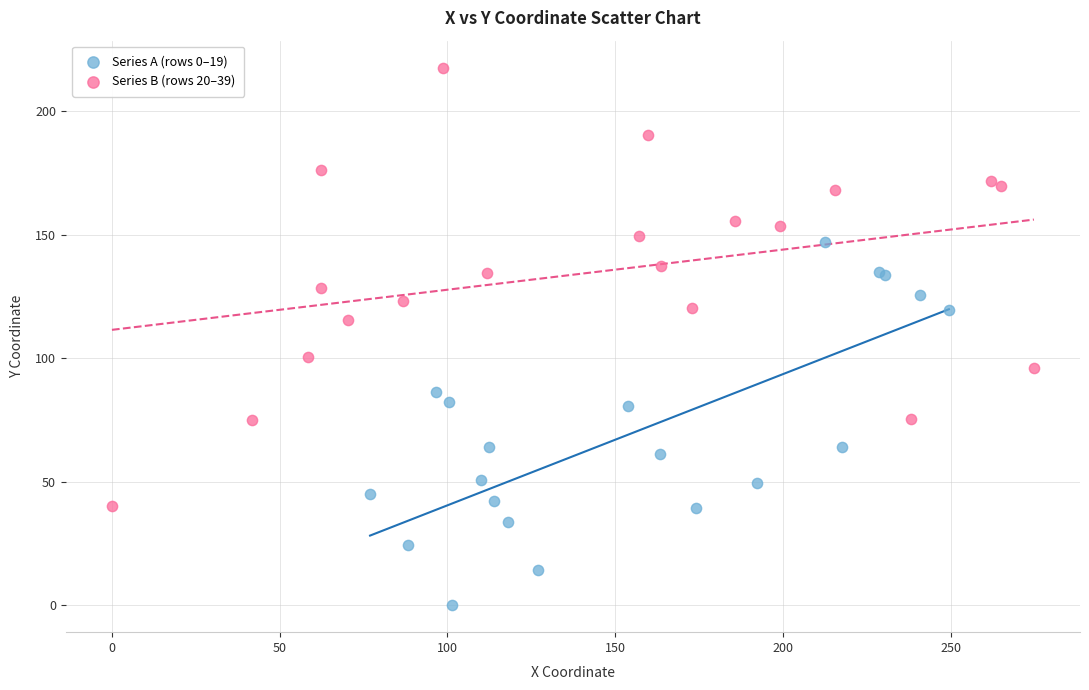

Which series reaches the maximum Y coordinate?

Series B (rows 20–39)